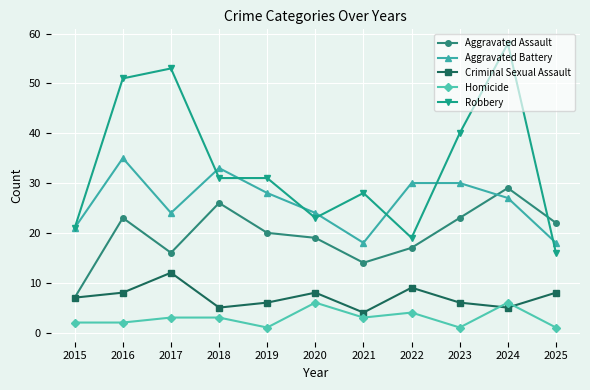

Between which two adjacent categories do Robbery and Aggravated Assault first intersect?

2024 and 2025